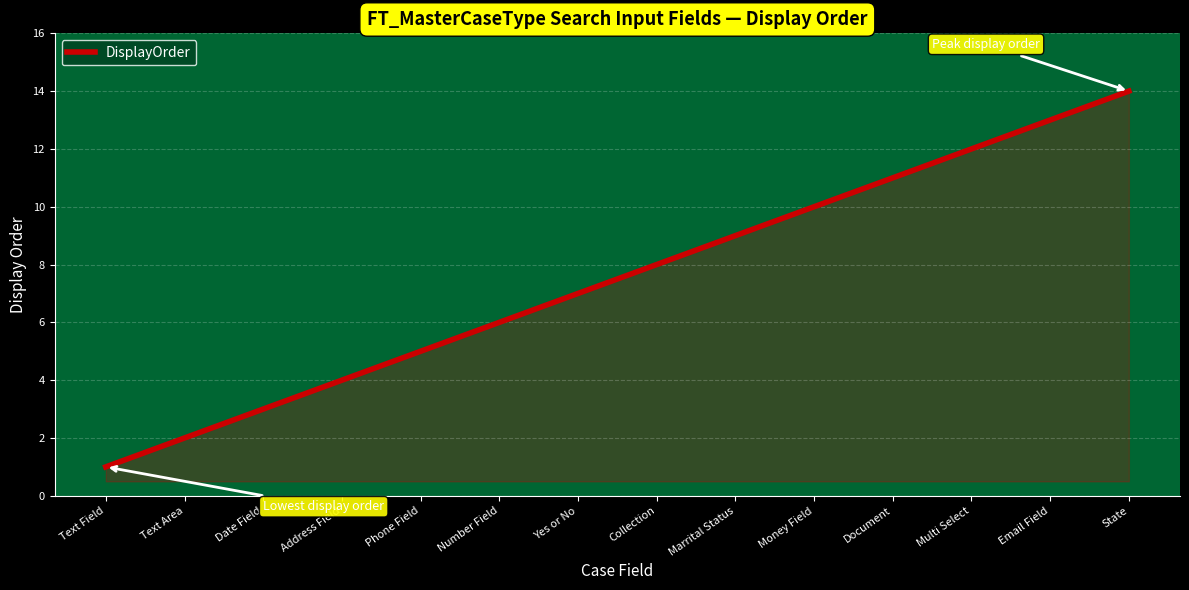

What is the minimum value shown in the chart?

1.0